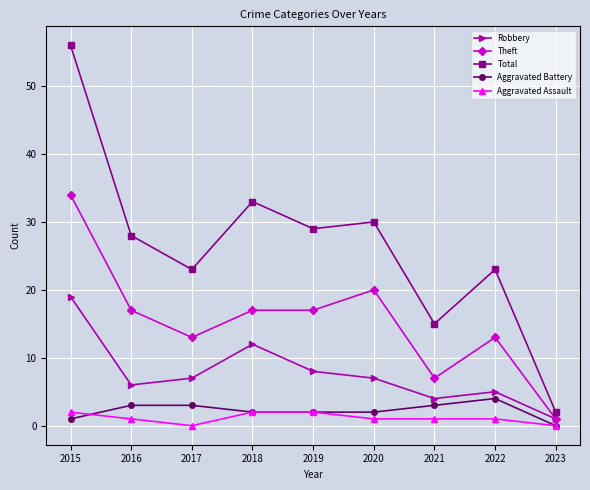

True or false: Total and Aggravated Battery intersect in this chart.

False